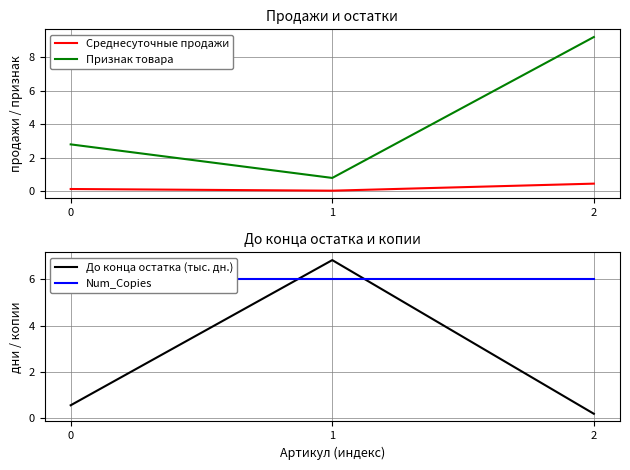

Is this an area chart (filled region under the line)?

No